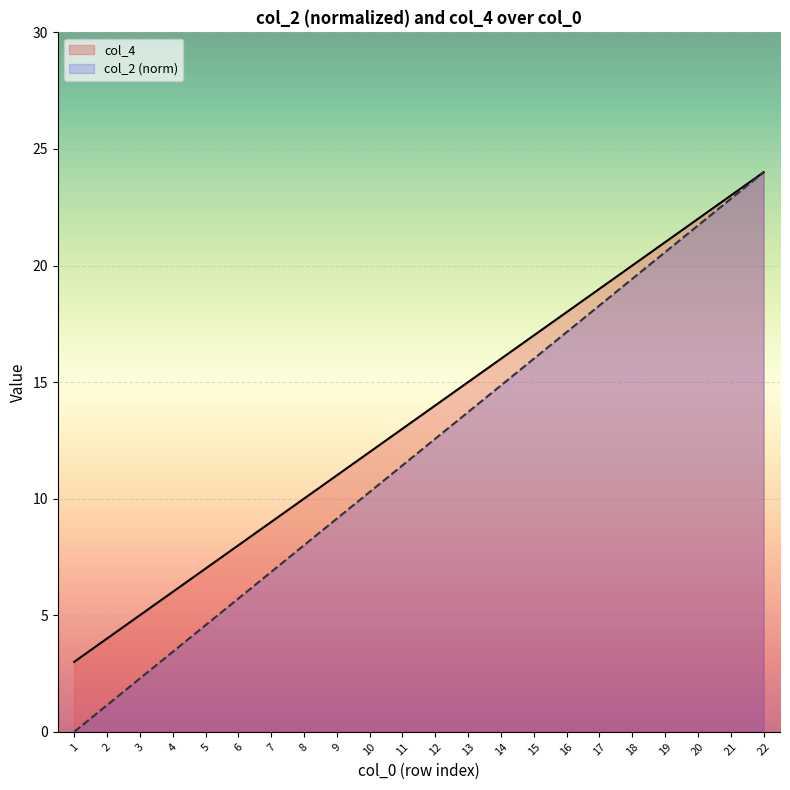

At which label does col_4 reach its peak?

22